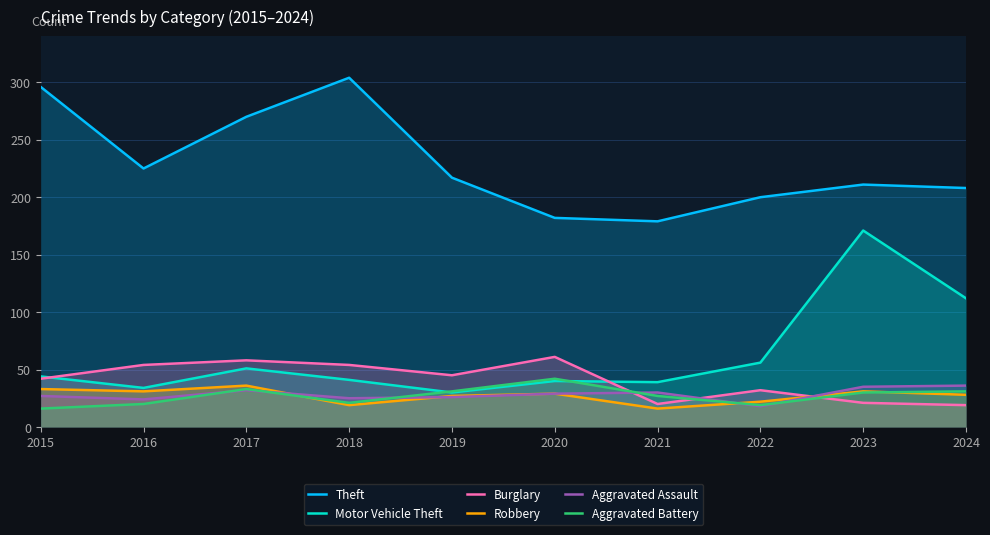

What is the value of the Burglary point at the 7th from the left?

20